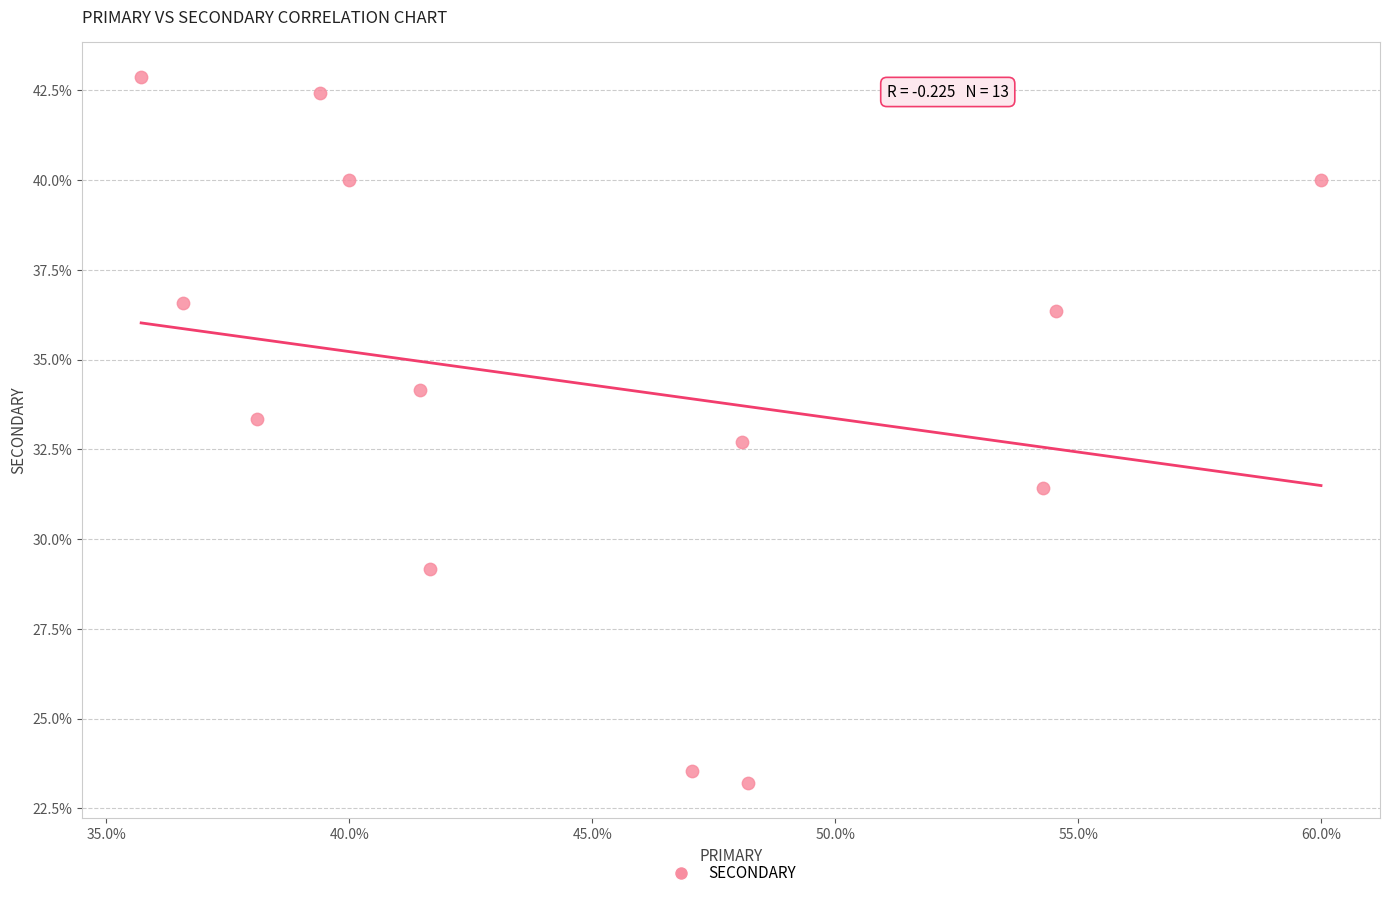

What is the range of Y values (max minus min)?

19.6